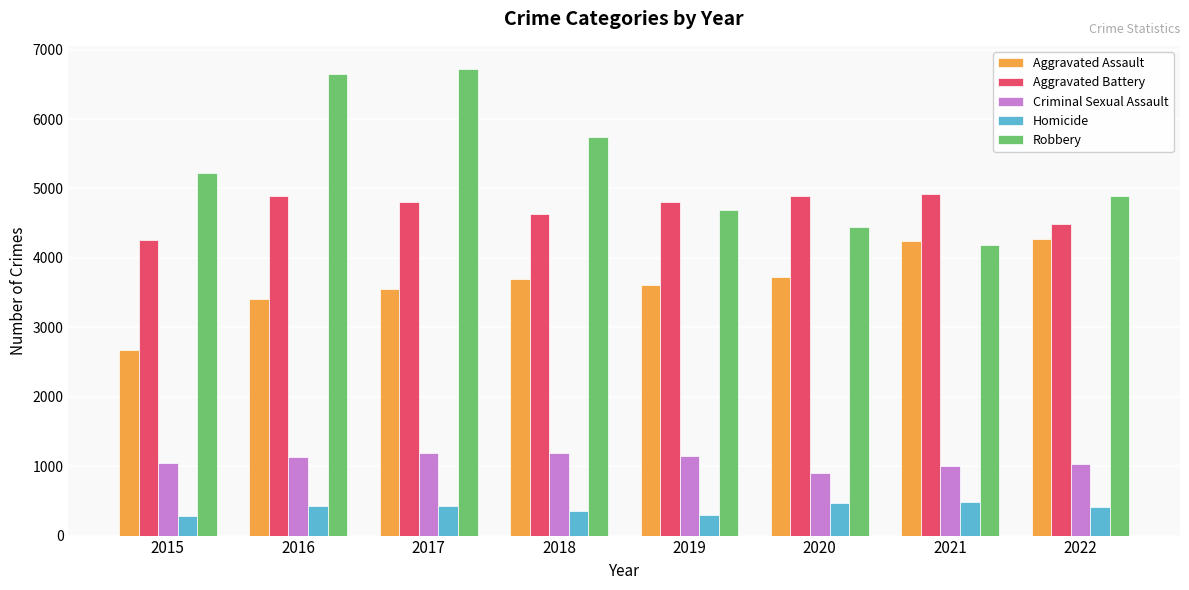

What is the value of the Aggravated Battery bar at the 6th from the left?

4892